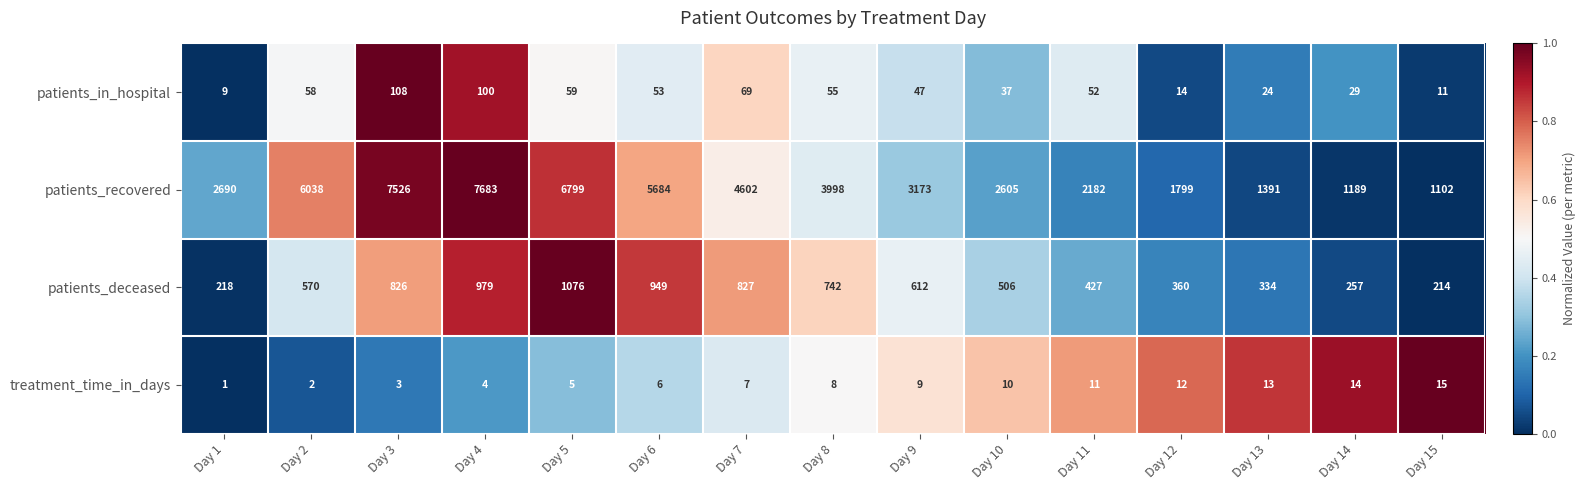

How many data points does each series have?

15